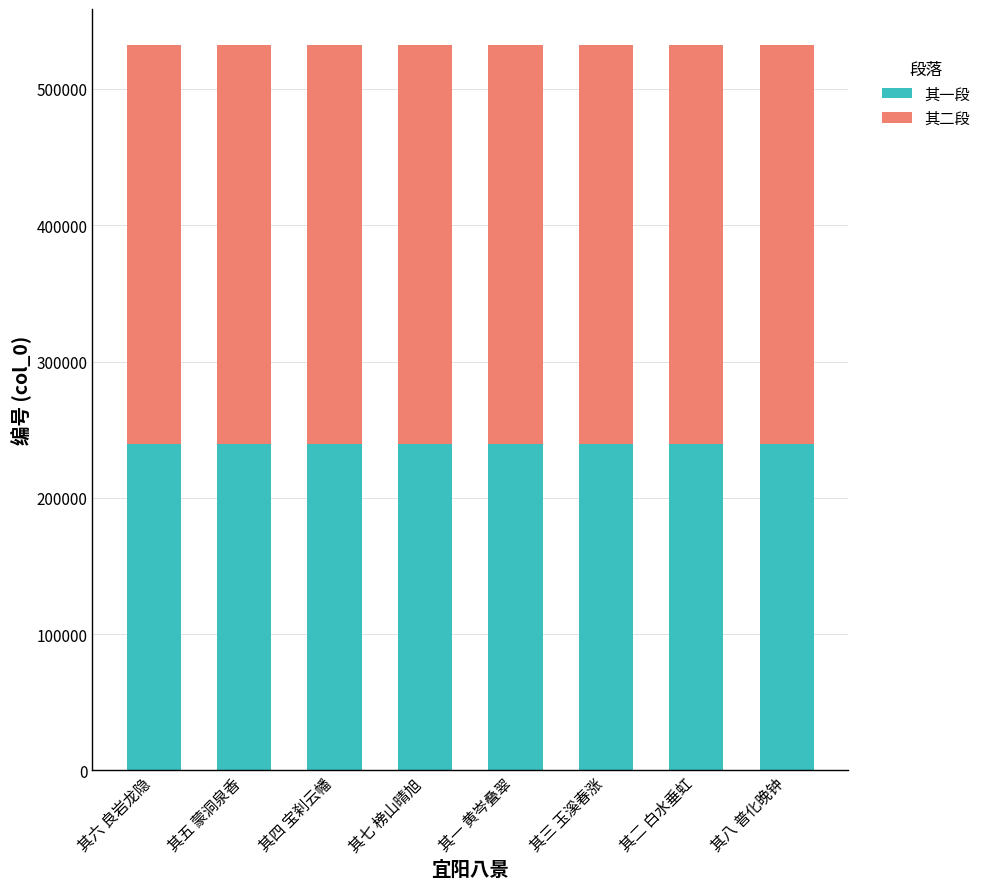

True or false: 其一段 has a value of 239437.8 at 其八 普化晚钟.

True